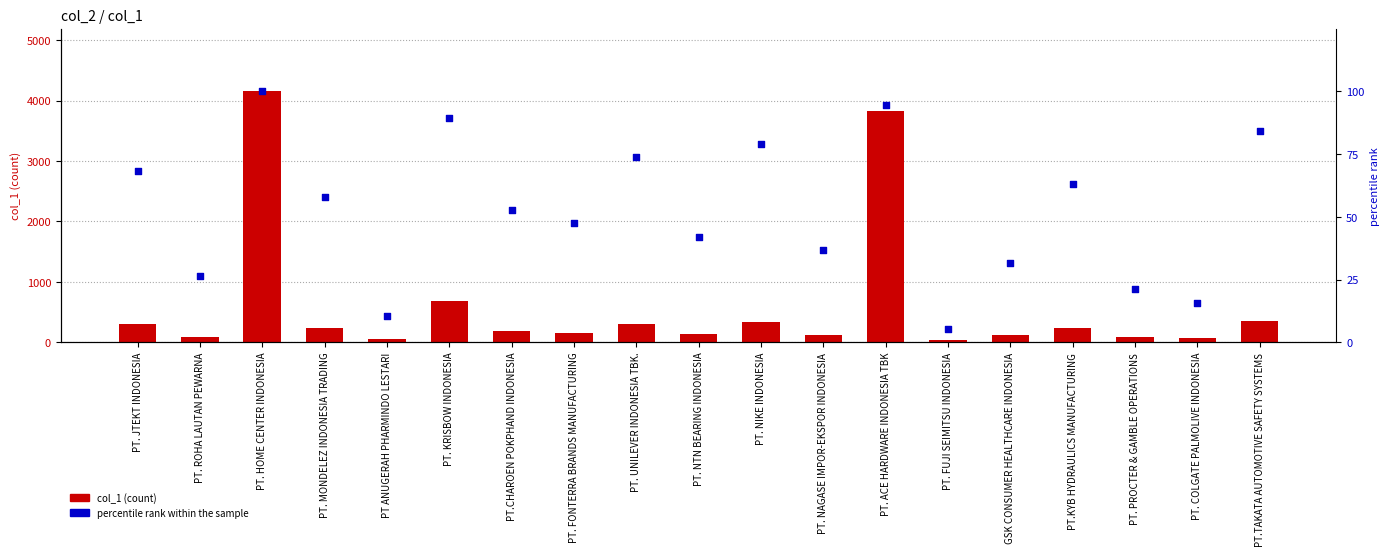

Which series has the widest spread of Y values?

col_1